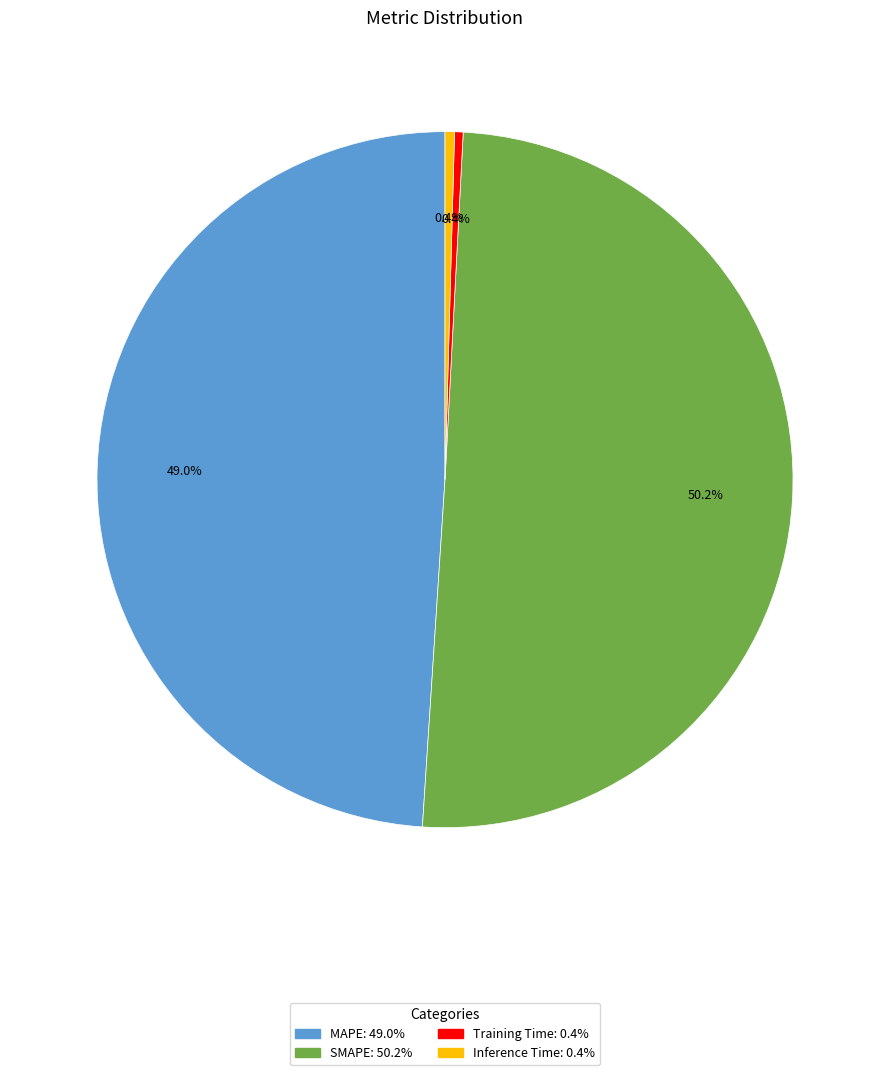

Which category has the biggest portion of the pie?

SMAPE